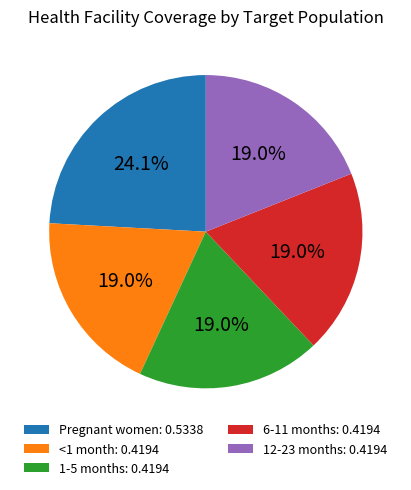

What percentage do Pregnant women and 6-11 months together represent?

43.1%